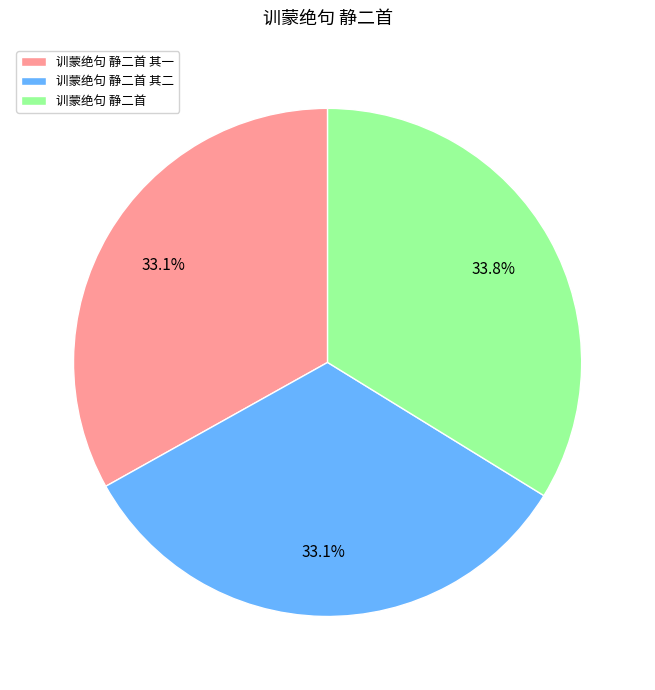

What is the ratio of the value at 训蒙绝句 静二首 to the value at 训蒙绝句 静二首 其一?

1.0